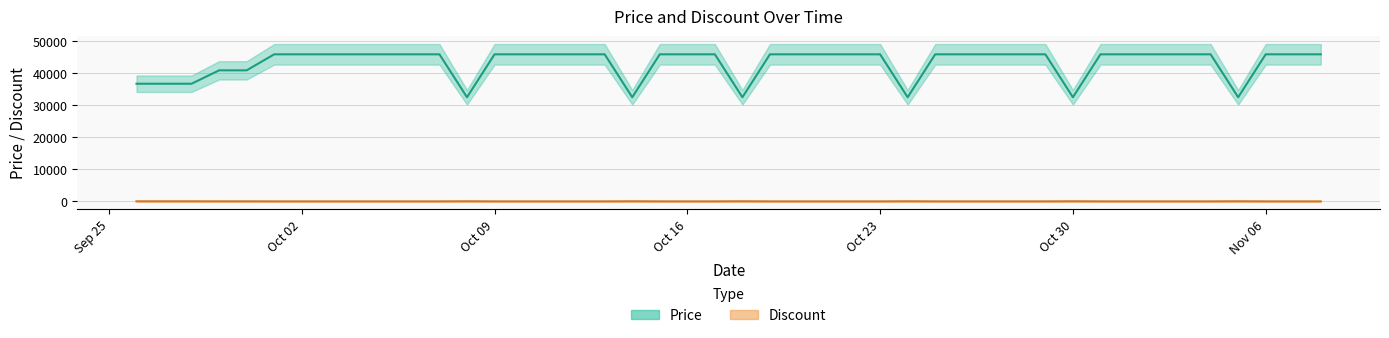

What is the label of the 5th point from the right?

2023-11-04